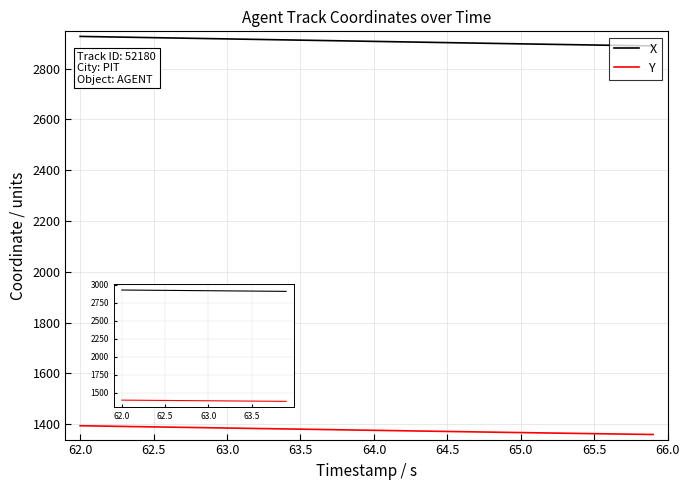

How many lines are shown in the chart?

2